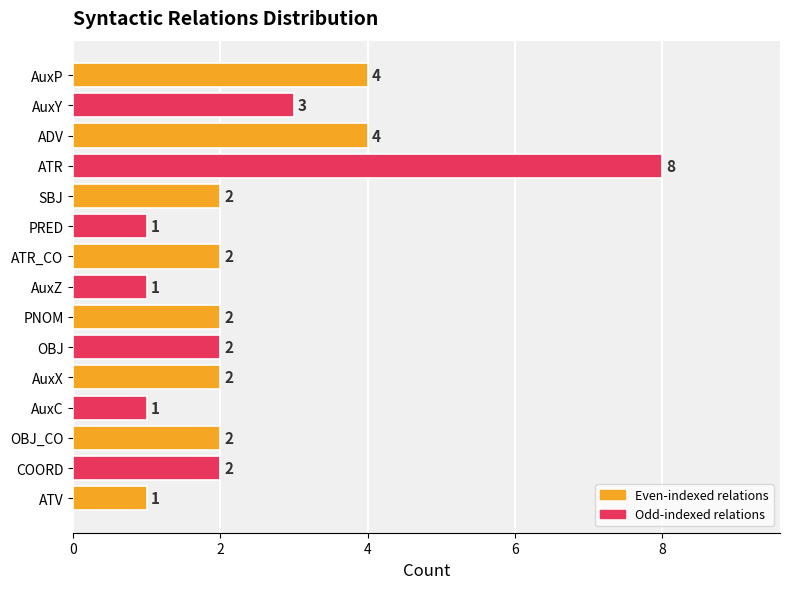

Is it true that the value at ATR is 6?

False